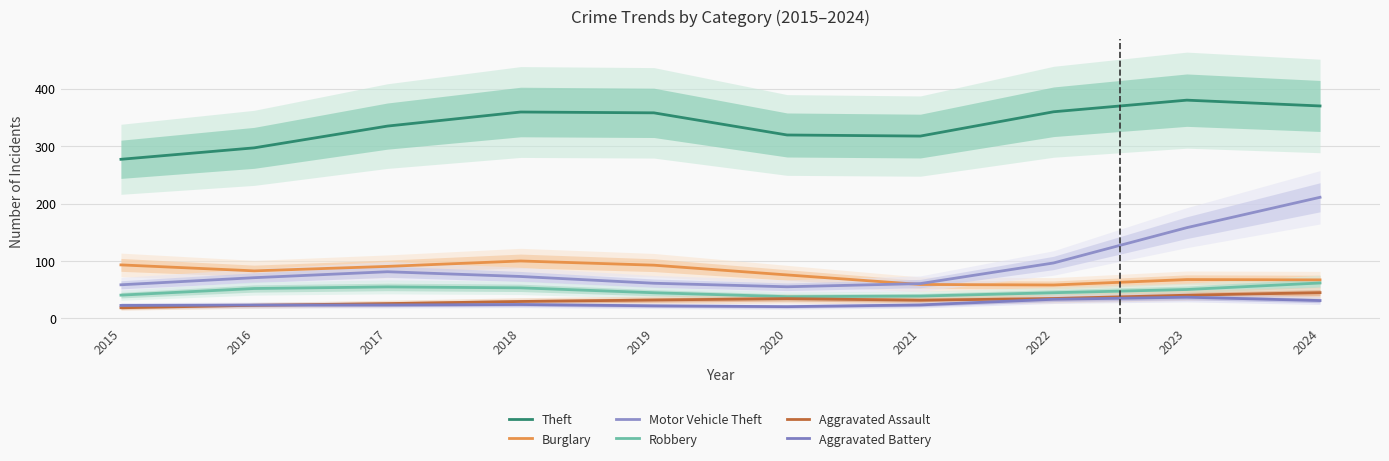

Is it true that Burglary equals 67.8 at 2023?

True